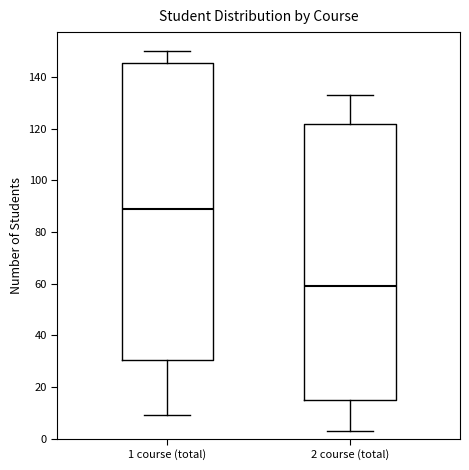

Comparing the boxes themselves (not the whiskers), which one is the tallest?

1 course (total)